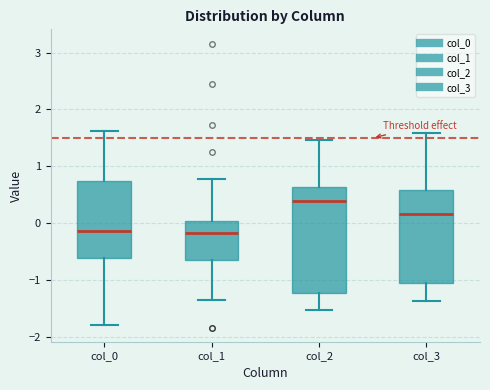

Reading left to right, read every box against the y-axis: the position of its median line, the range the box covers, and the ends of its whiskers. The values are not printed on the chart, so give them approximately, as read against the axis.

col_0: median -0.1, box -0.6 to 0.8, whiskers -1.8 to 1.6
col_1: median -0.2, box -0.6 to 0.0, whiskers -1.4 to 0.8
col_2: median 0.4, box -1.2 to 0.6, whiskers -1.5 to 1.5
col_3: median 0.2, box -1.0 to 0.6, whiskers -1.4 to 1.6